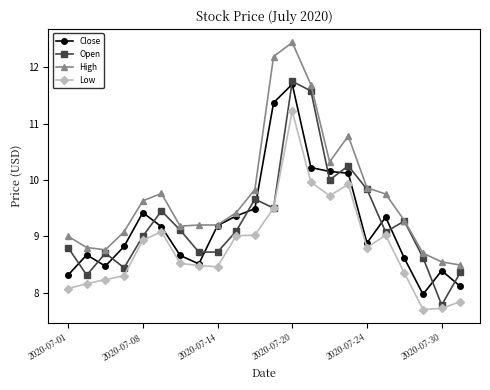

In Open, how many points are higher than both neighbors (excluding endpoints)?

6